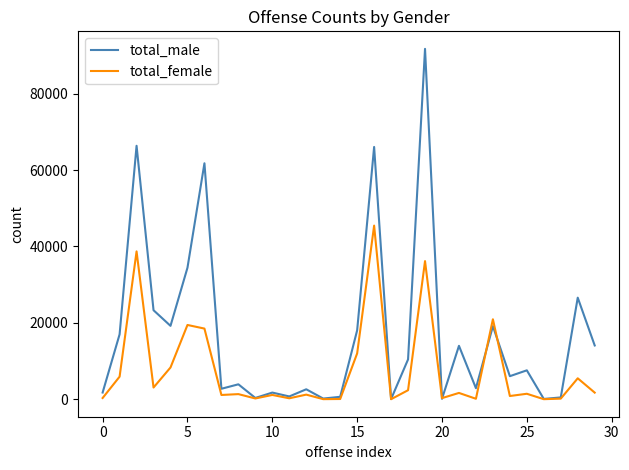

Which series has the largest total across all categories?

total_male